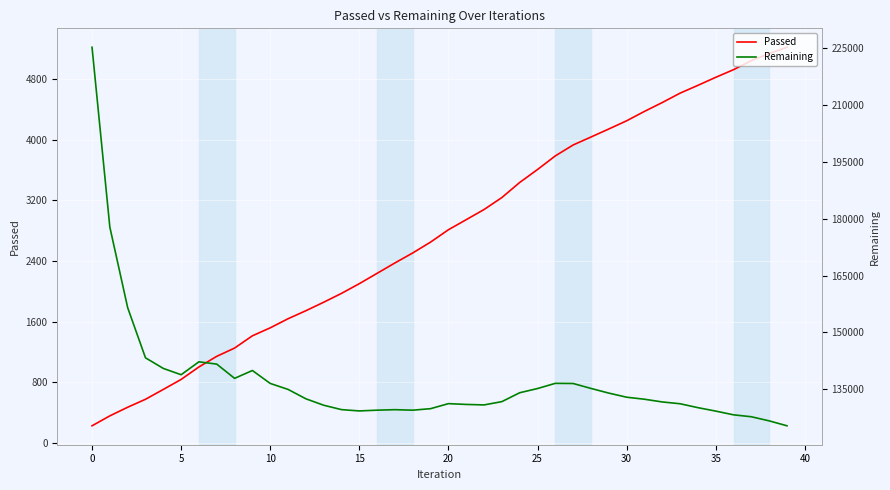

What value does the Passed series have at 39, to the nearest 50?

5200